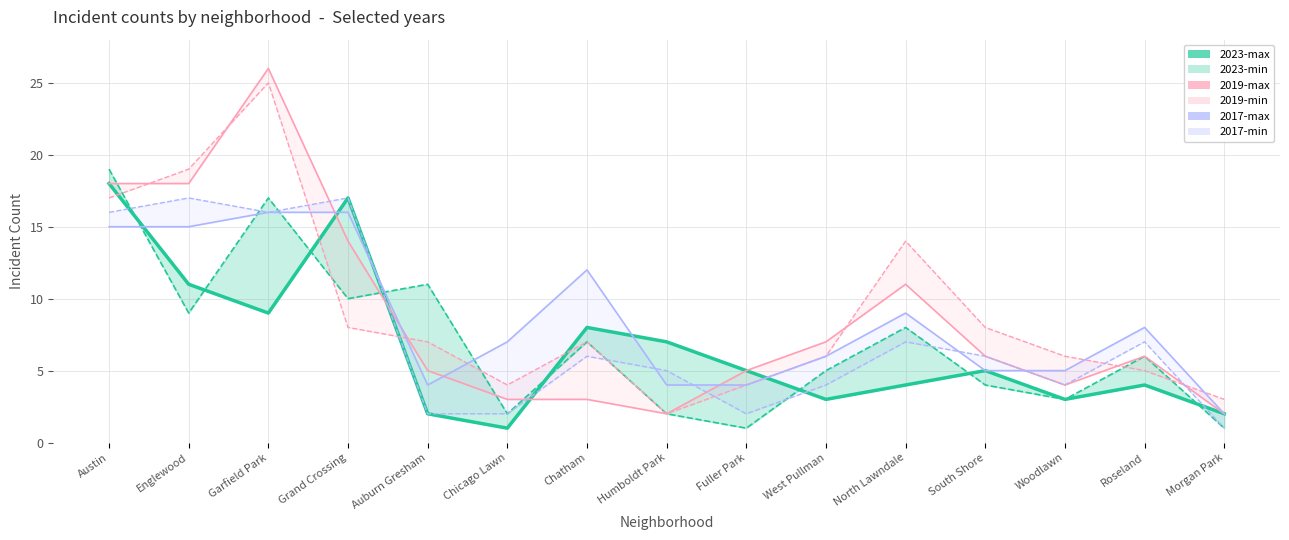

What are all the series names shown in the legend?

2023-max, 2023-min, 2019-max, 2019-min, 2017-max, 2017-min